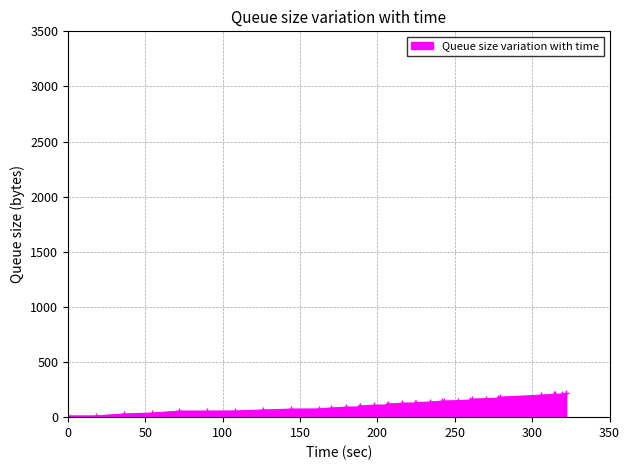

What is the greatest value displayed?

217